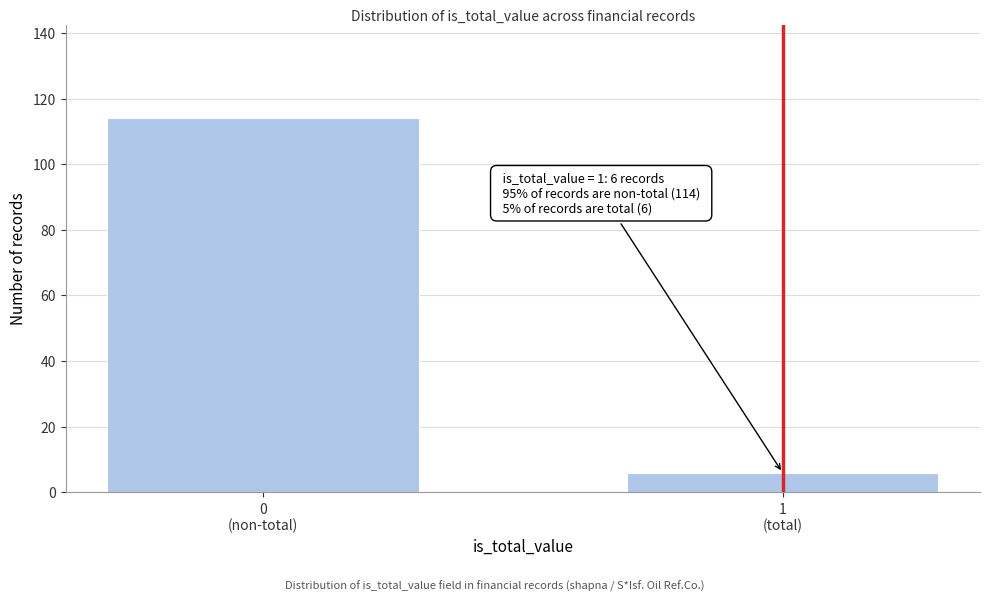

What is the average value?

60